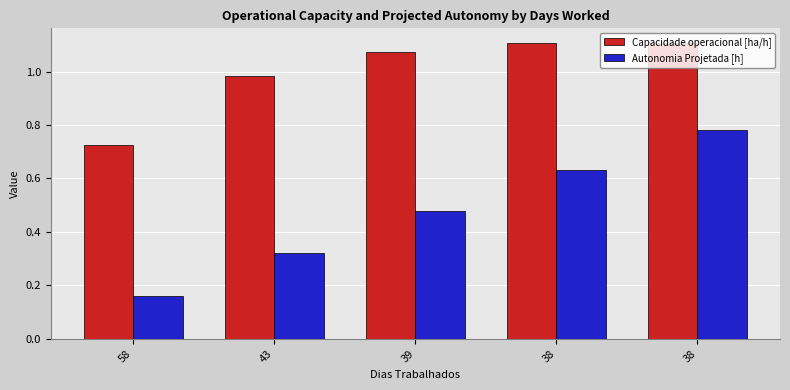

Reading left to right, list all the values displayed in this chart.

Capacidade operacional [ha/h]: 0.7	1.0	1.1	1.1	1.1
Autonomia Projetada [h]: 0.2	0.3	0.5	0.6	0.8